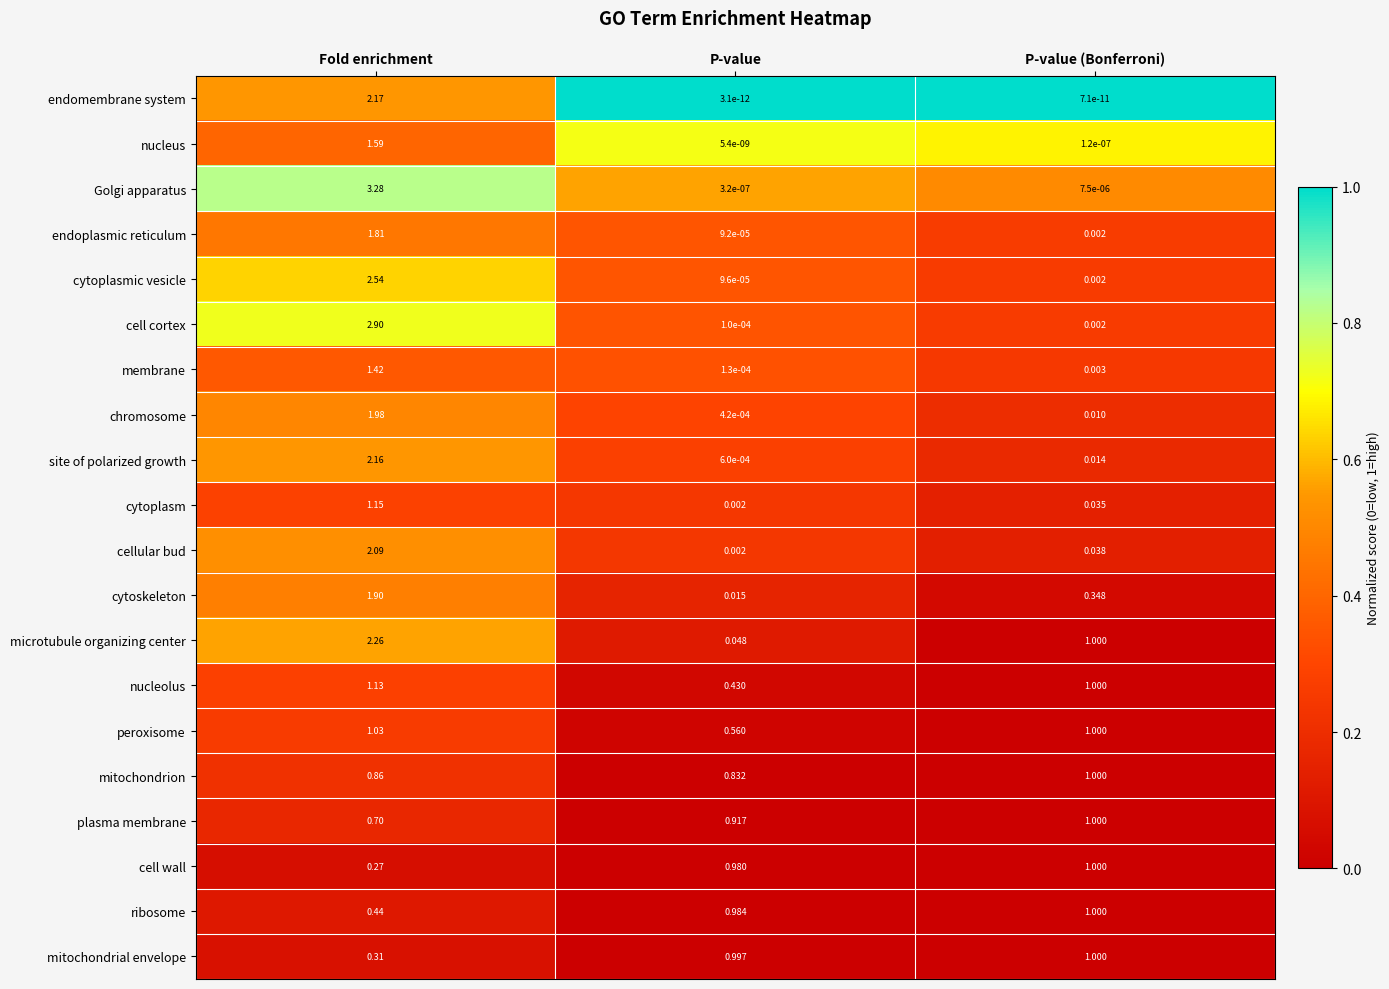

Which series has the largest total across all categories?

microtubule organizing center